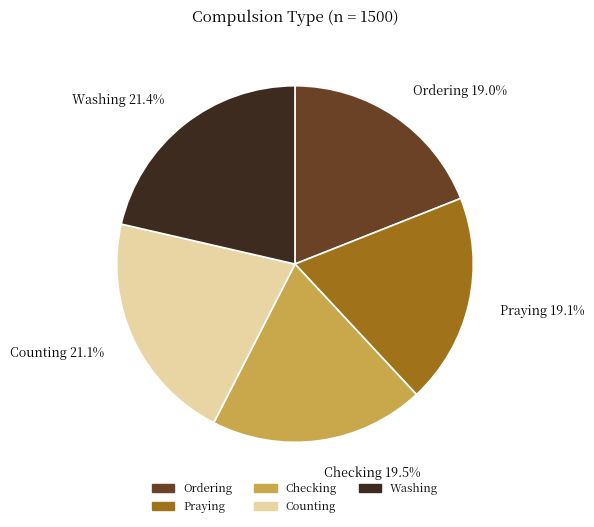

Is the sum of Ordering and Washing greater than half?

No